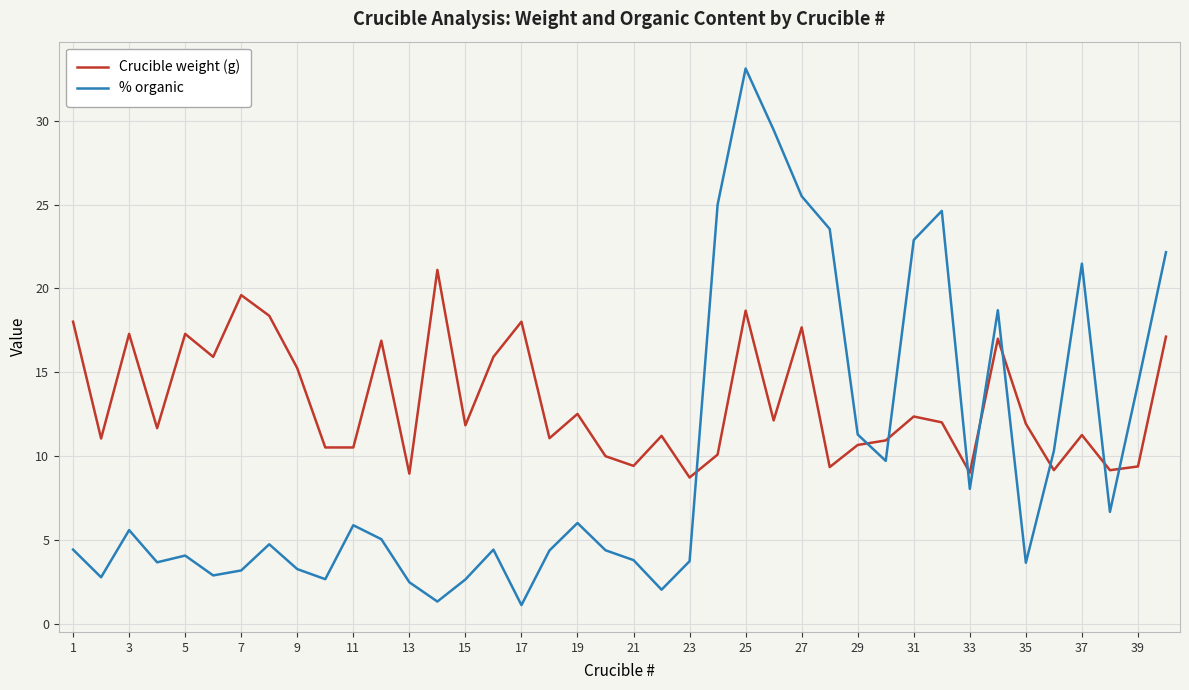

What is the highest value of the Crucible weight (g) series?

21.1